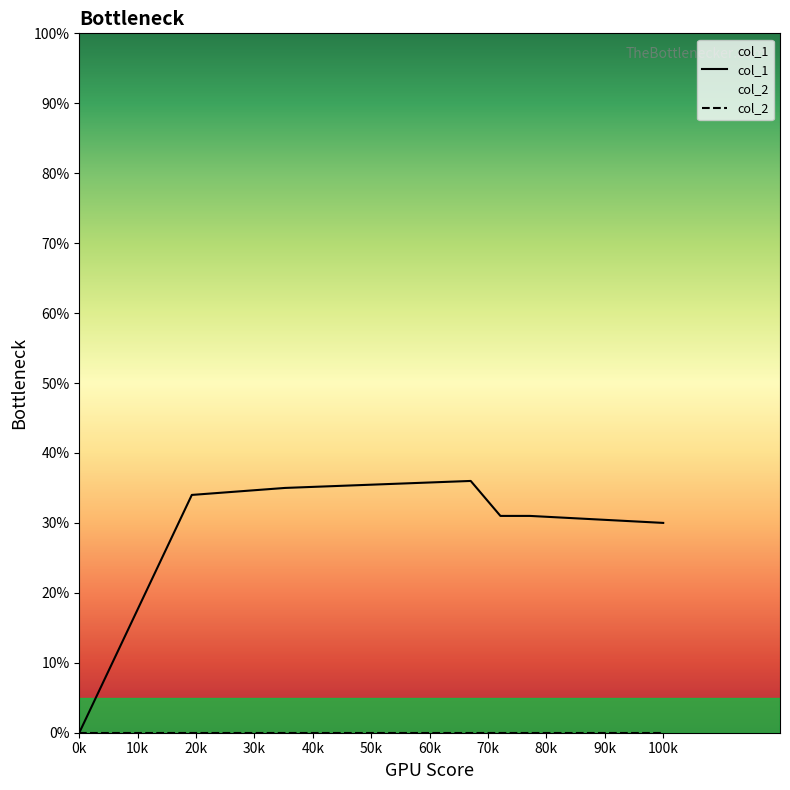

How many lines are shown in the chart?

2